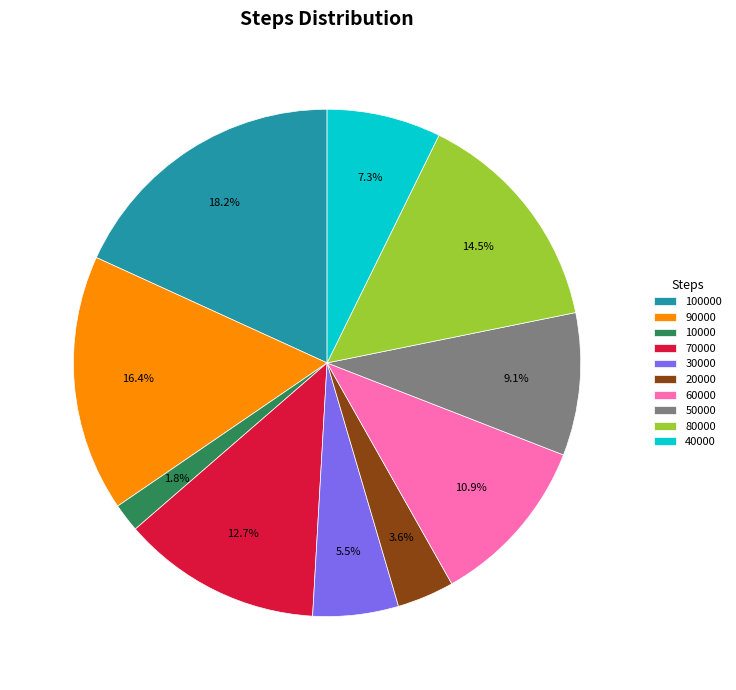

What portion of the pie excludes 40000?

92.7%